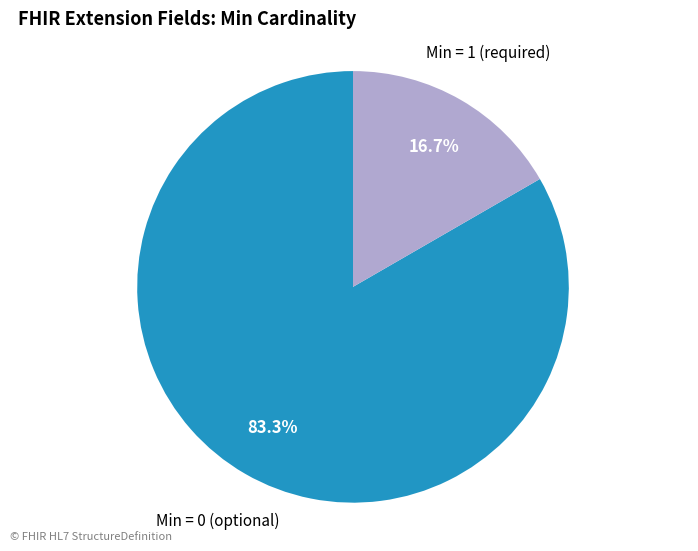

Rank the categories by value from lowest to highest.

Min = 1 (required), Min = 0 (optional)